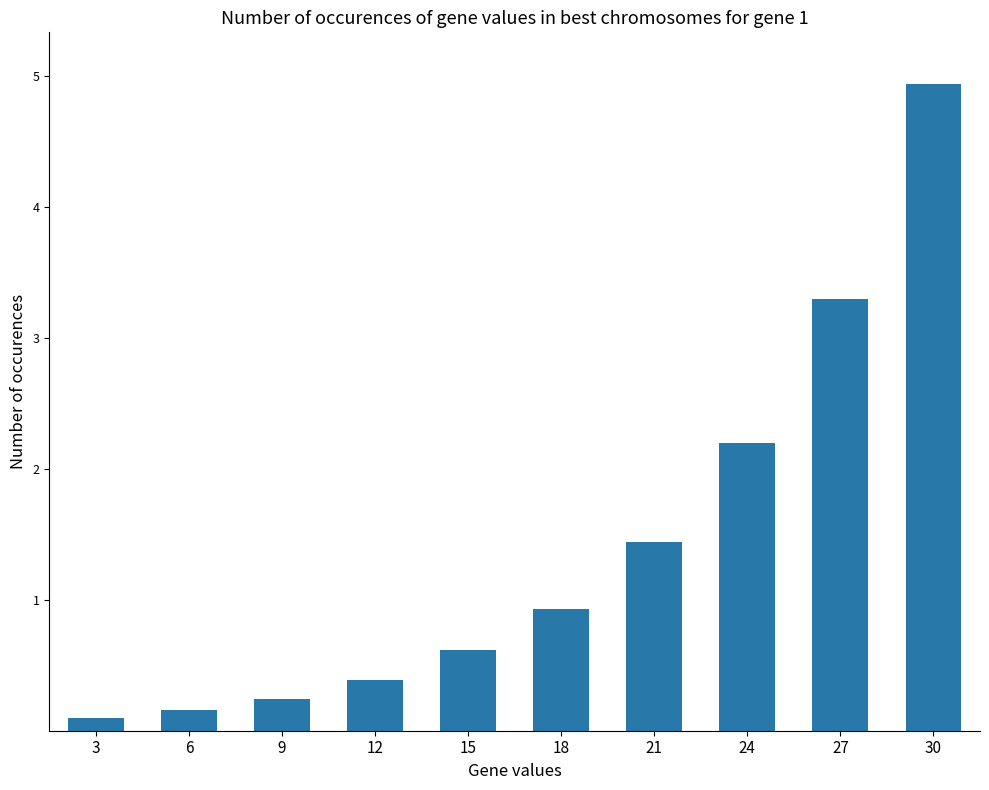

Is it true that the value at 27 is 0.9?

False